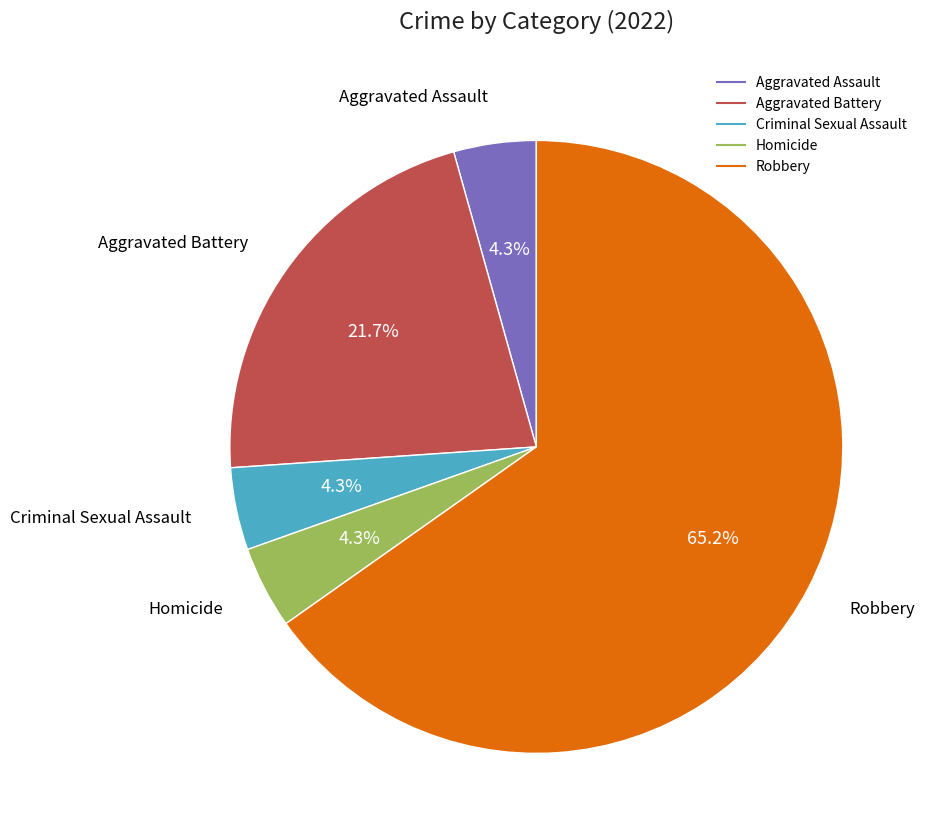

To the nearest percent, what is the combined percentage of Robbery and Homicide?

70%